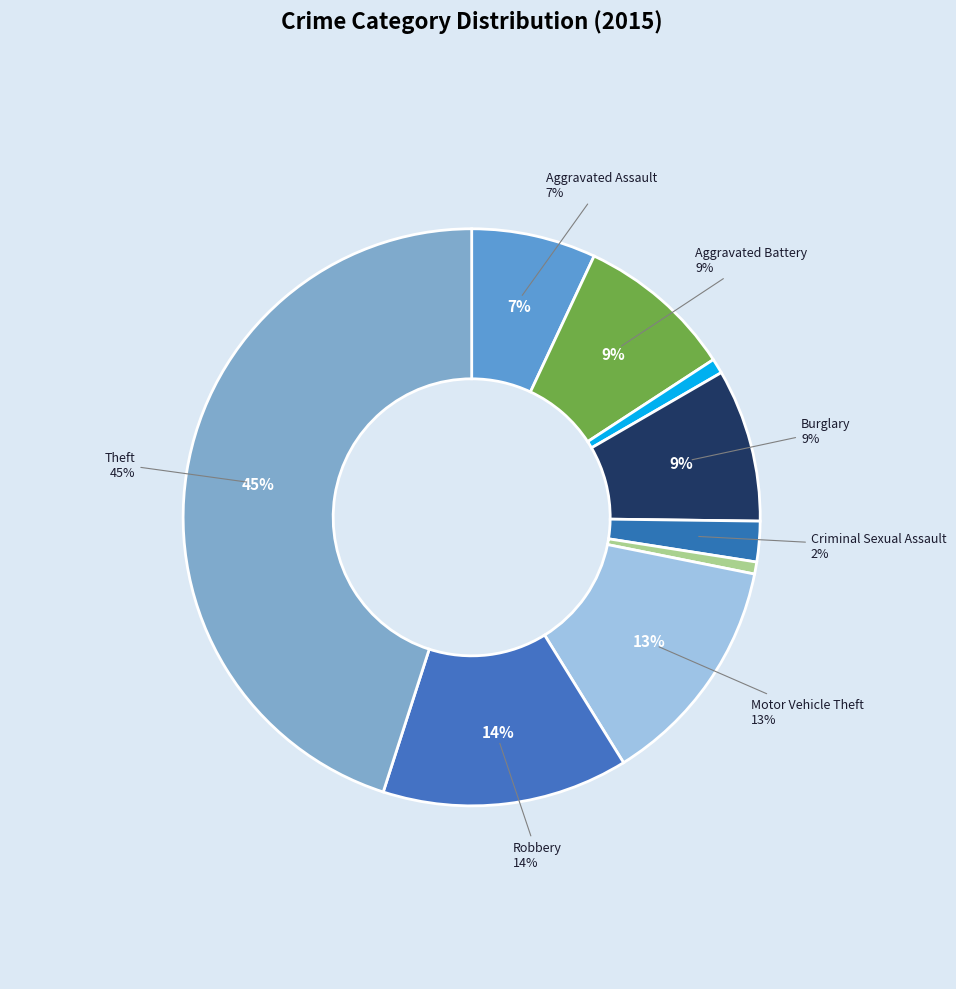

Which category has the biggest portion of the pie?

Theft